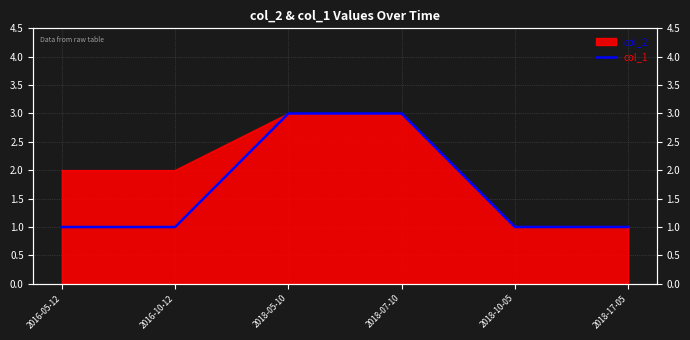

What is the difference between the second highest and second lowest values?

2